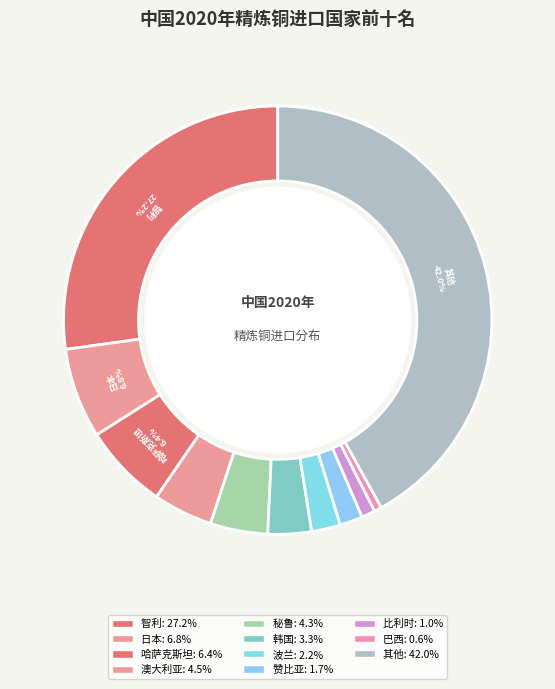

Which slice is the largest?

其他